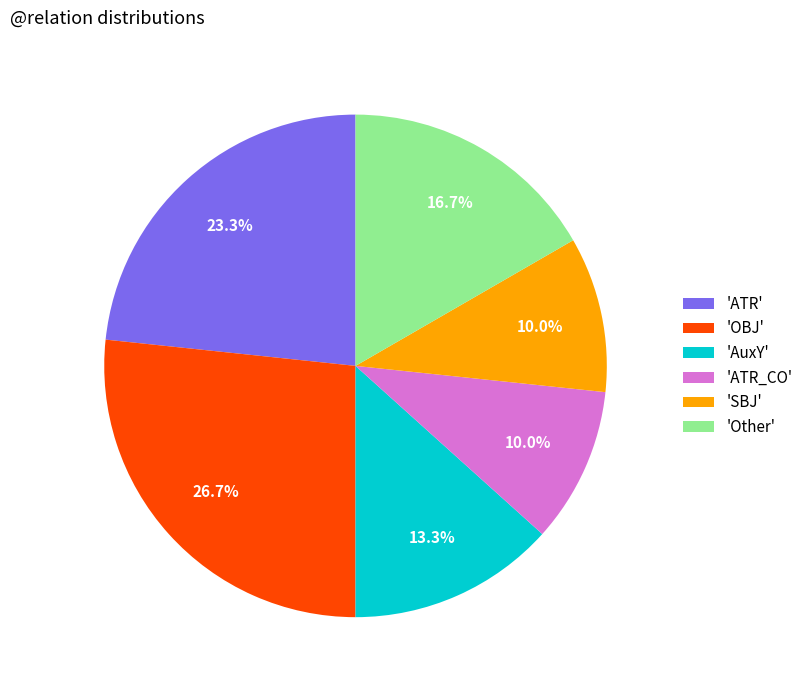

Which category has the biggest portion of the pie?

'OBJ'